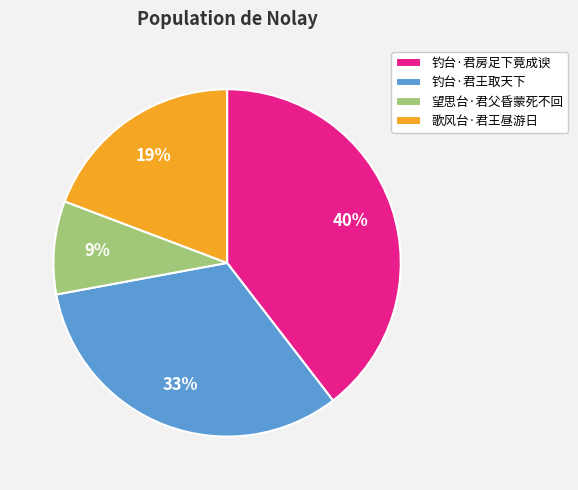

Combined, do 钓台·君房足下竟成谀 and 望思台·君父昏蒙死不回 account for over 50%?

No